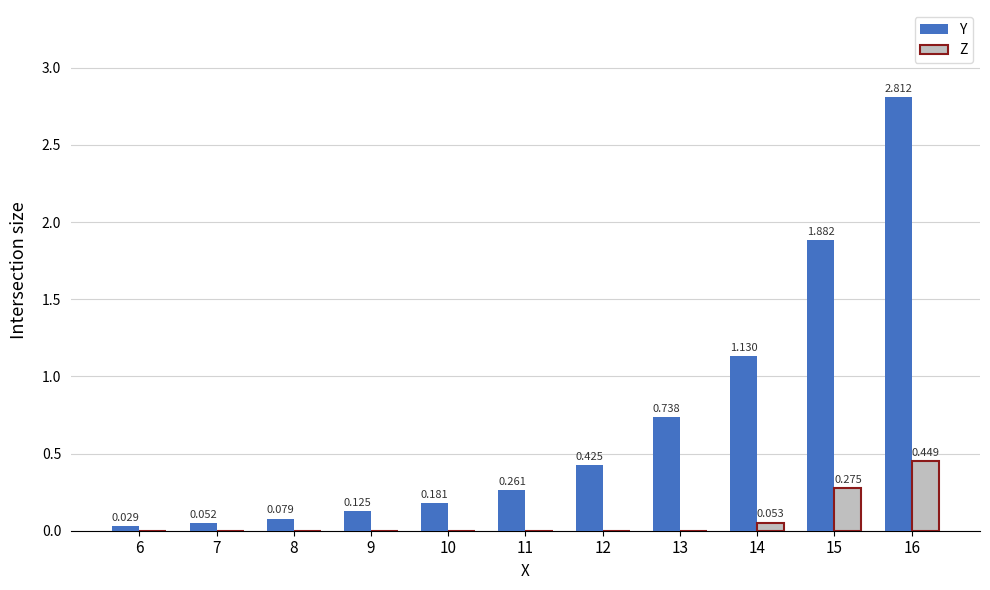

Which series has the largest total across all categories?

Y